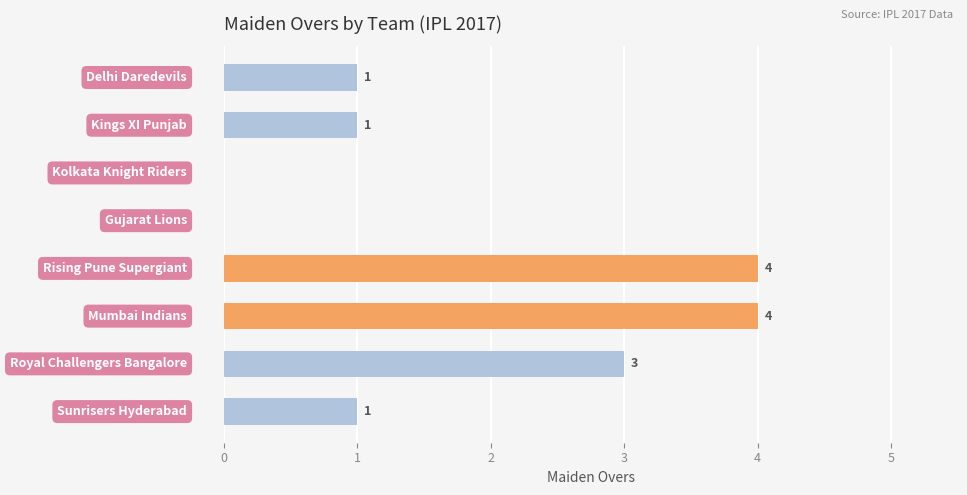

How many values are between 1 and 4?

6